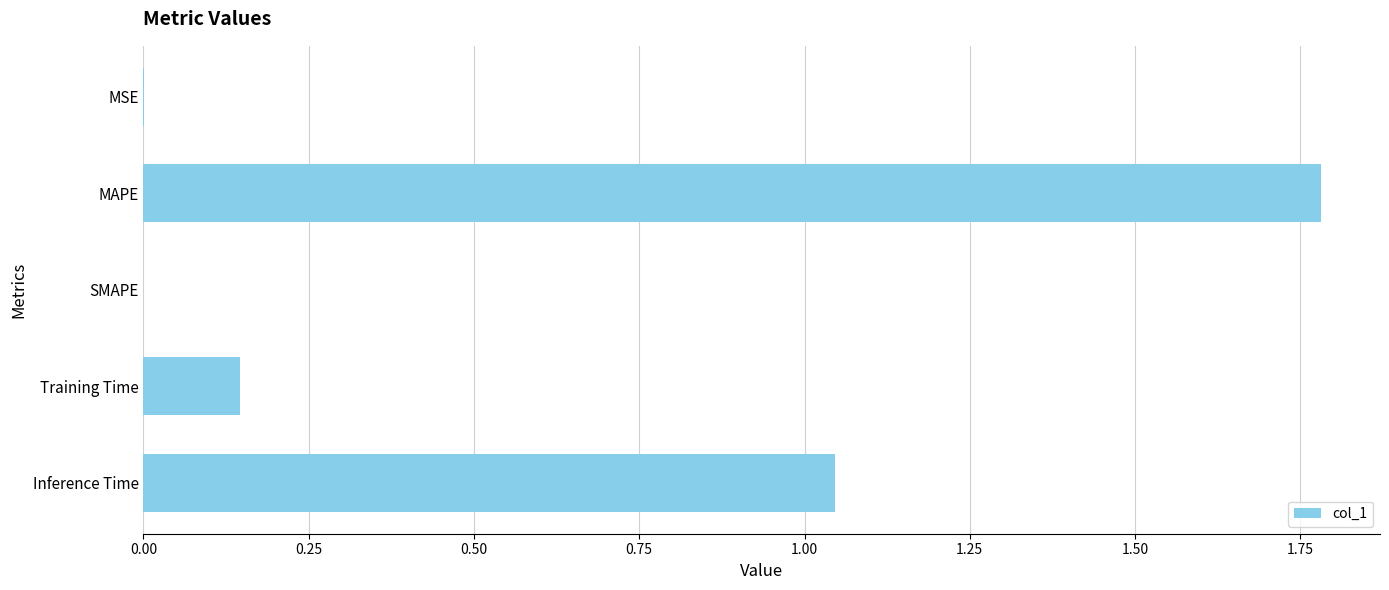

Which label corresponds to the largest value in the chart?

MAPE